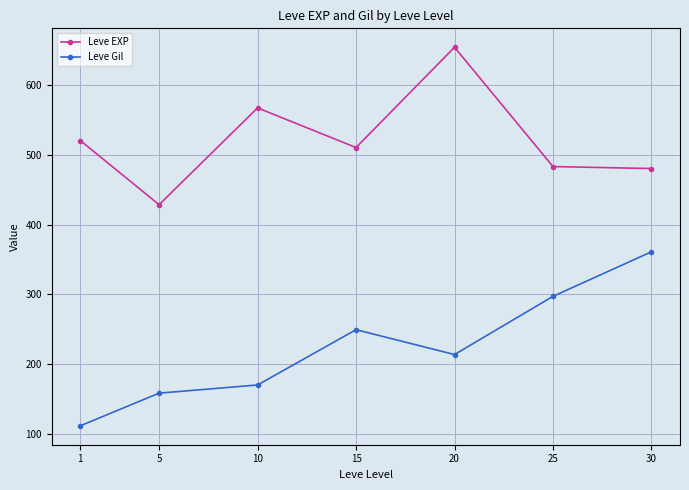

At which label is Leve Gil closest to 236?

15